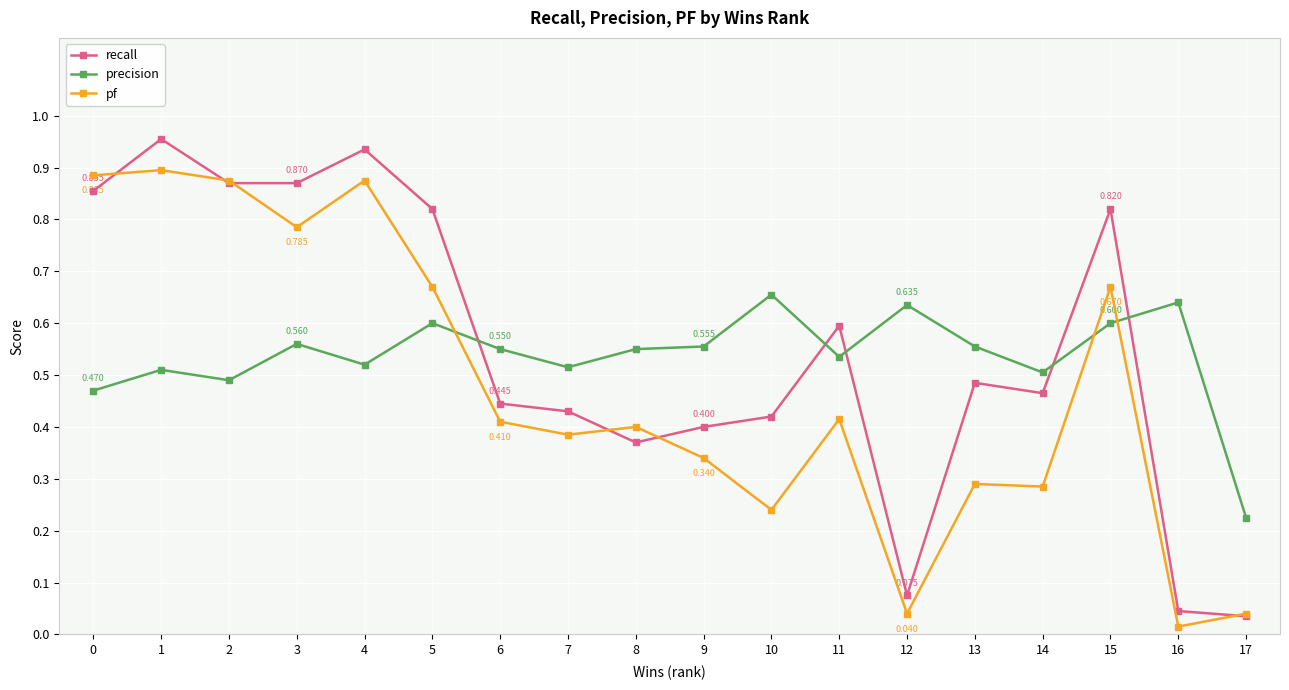

True or false: pf has a value of 0.9 at 4.

True